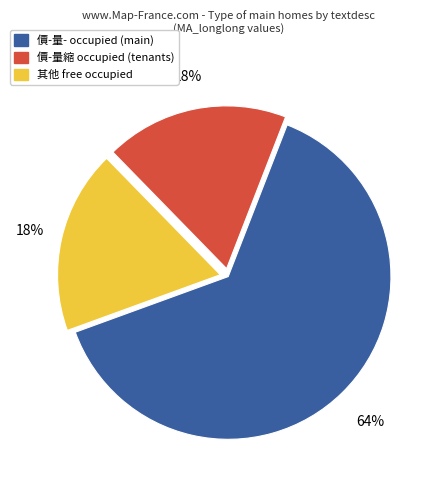

Is there any slice that represents more than half of the pie?

Yes